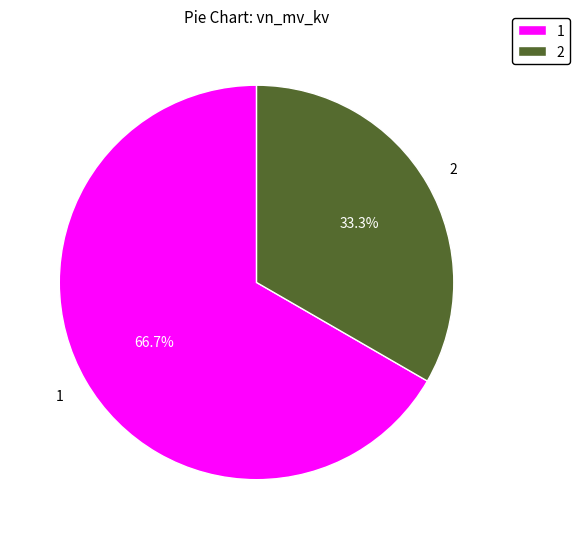

Which slice is the smallest?

2